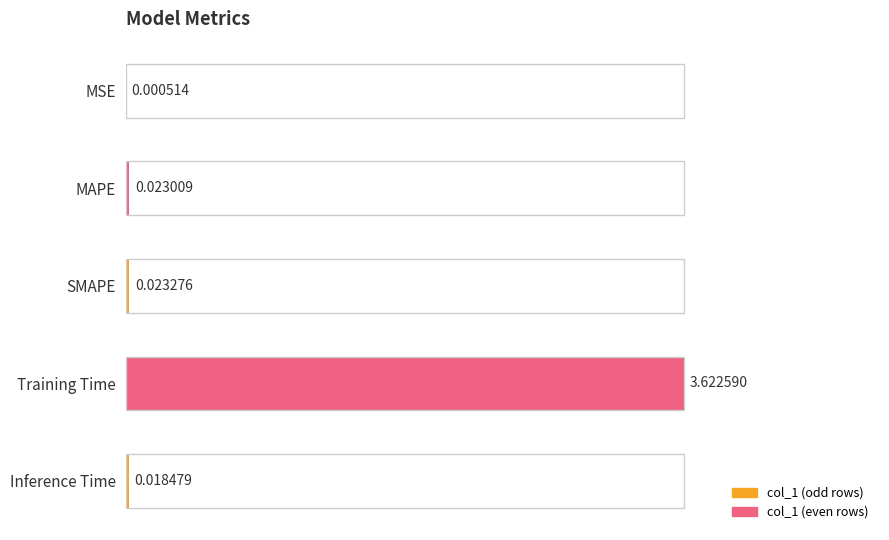

Which has a higher value, MAPE or Training Time?

Training Time